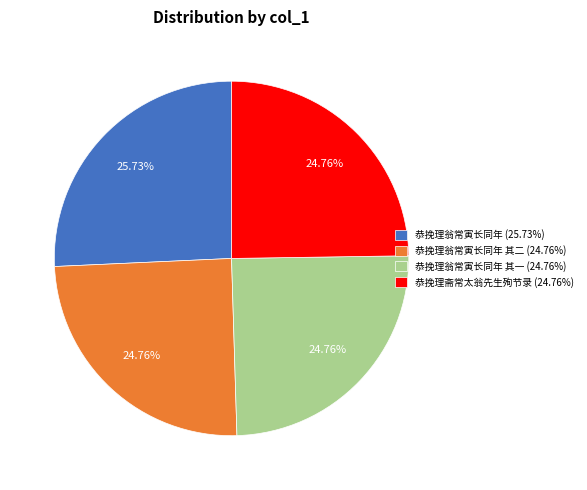

Does any single category account for the majority?

No